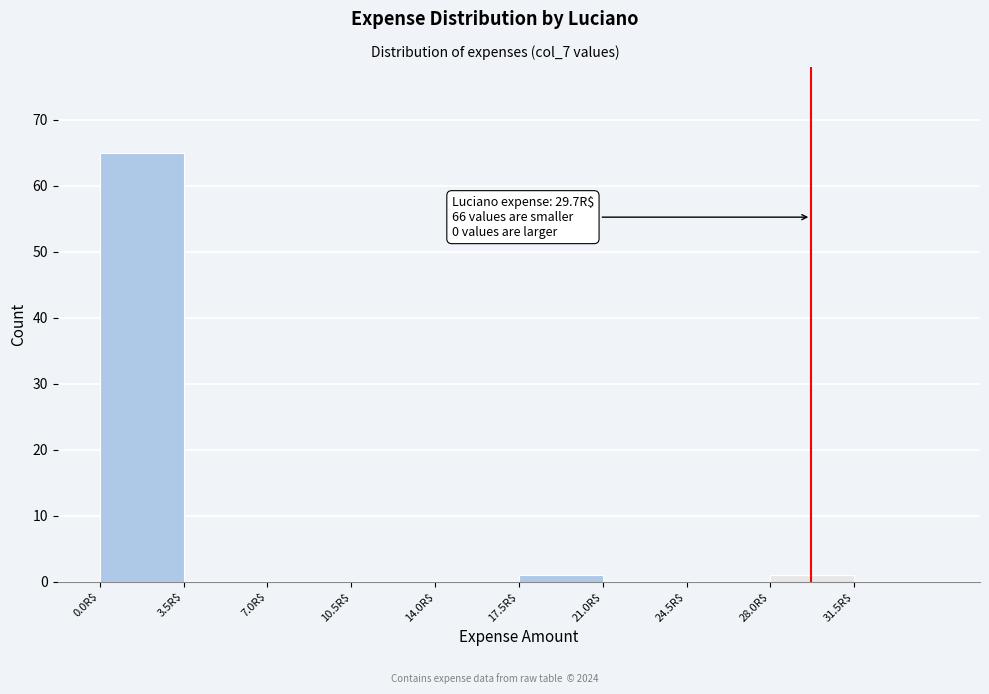

Which range on the x-axis has the tallest bar?

0.0 to 3.5